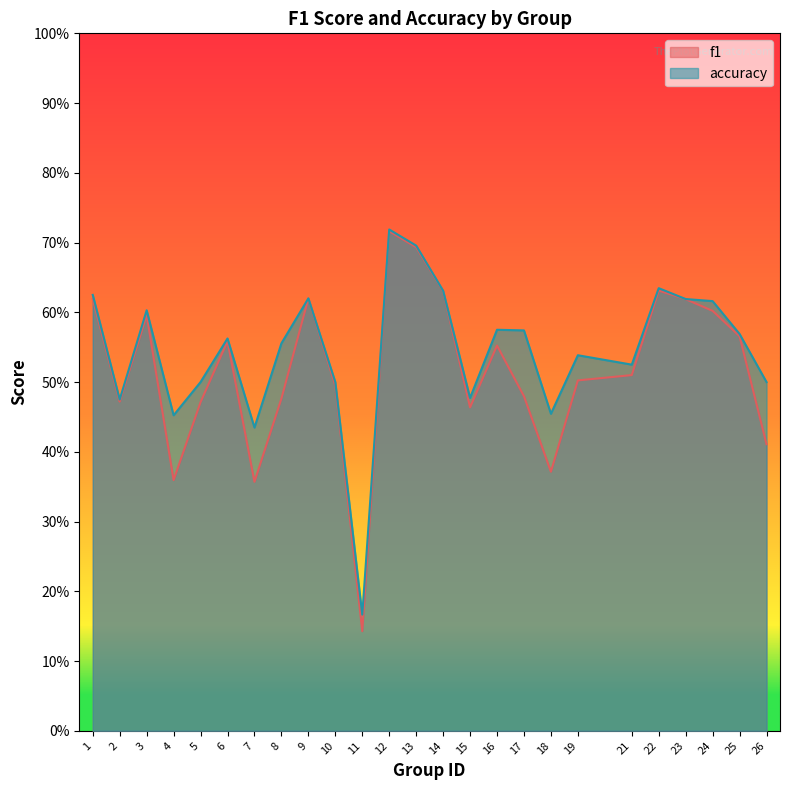

What is the value of the f1 point at the 14th from the left?

0.6